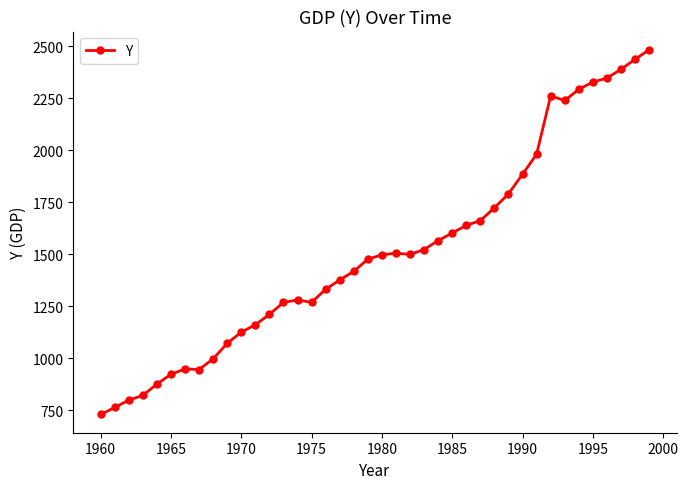

What is the difference between the maximum and minimum values?

1753.9